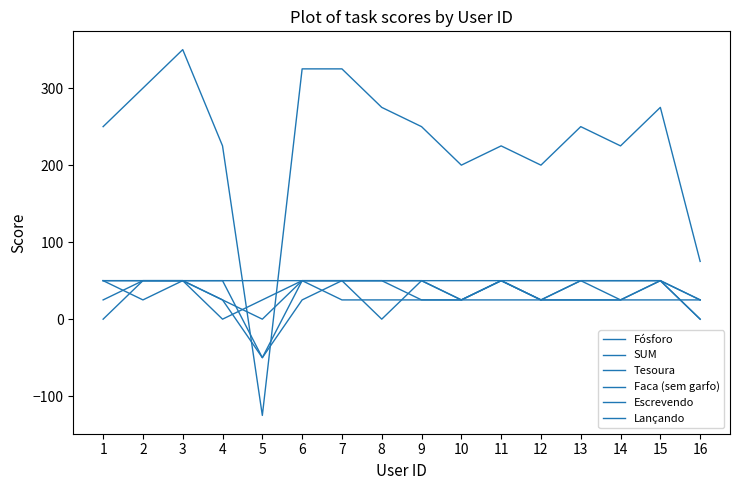

How many interior local peaks does the Lançando series have?

1